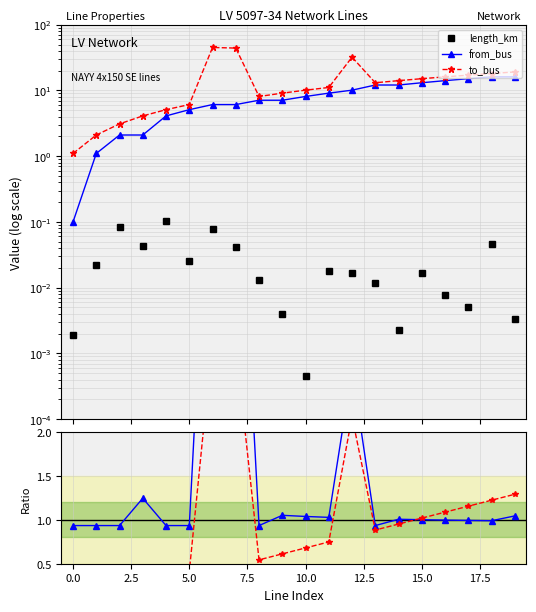

What is the spread (max minus min) of values at 15?

15.1